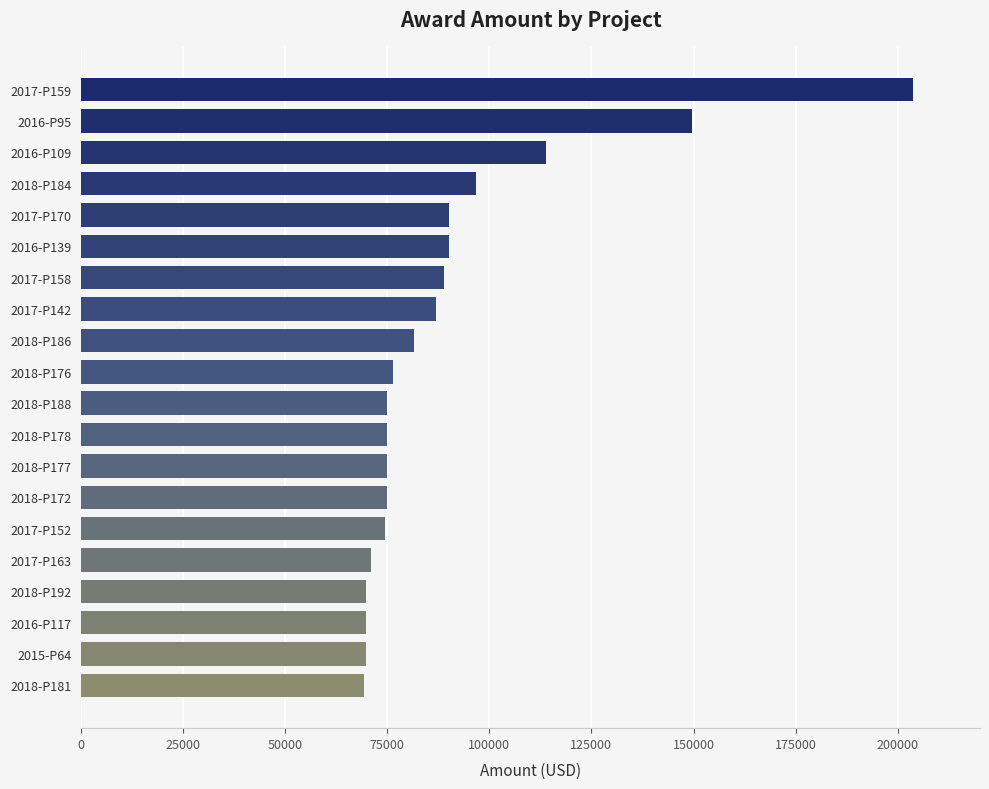

At which label is the value closest to 136530?

2016-P95